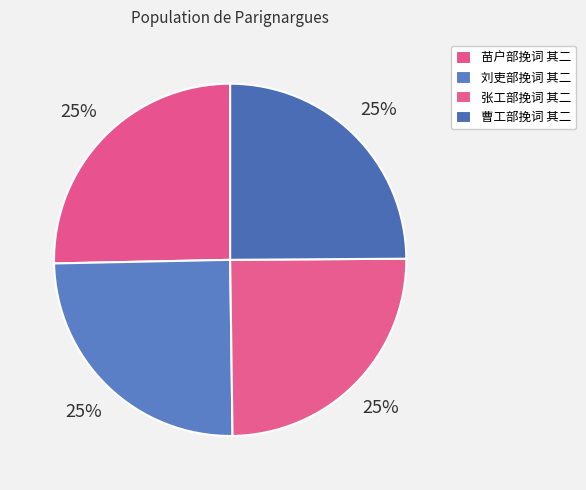

Count the number of slices in the pie.

4